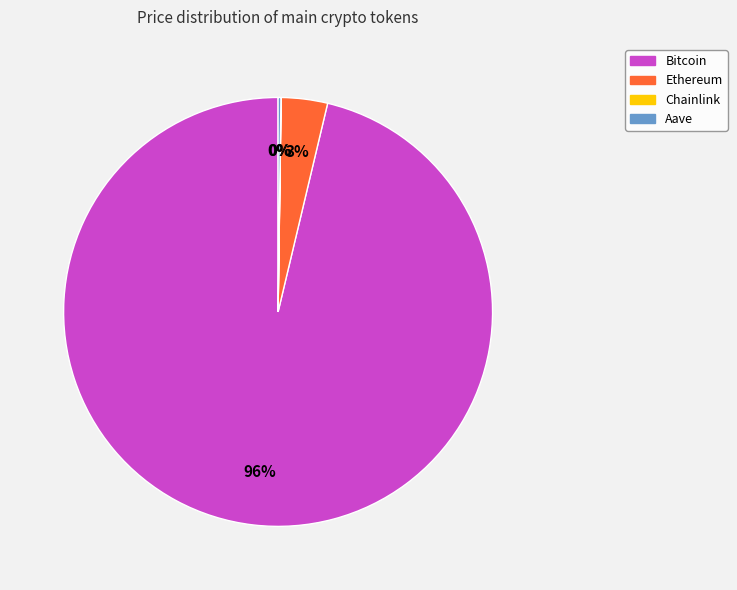

What is the largest slice in the pie chart?

Bitcoin